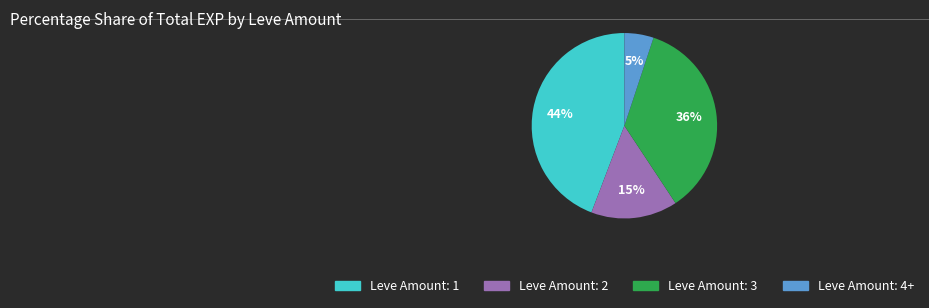

To the nearest percent, what is the combined percentage of Leve Amount: 2 and Leve Amount: 4+?

20%